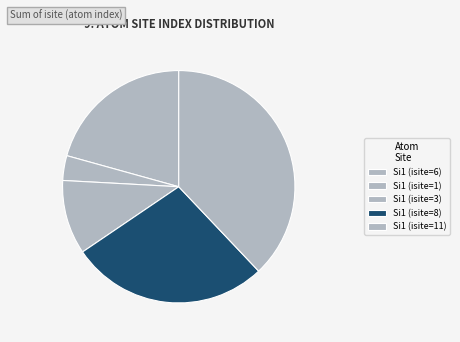

Is it true that Si1 (isite=6) is 32% of the pie?

False